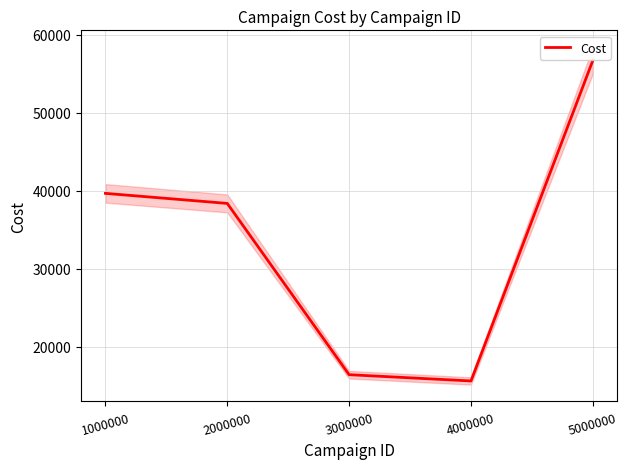

List the labels in order of value, largest first.

5000000, 1000000, 2000000, 3000000, 4000000